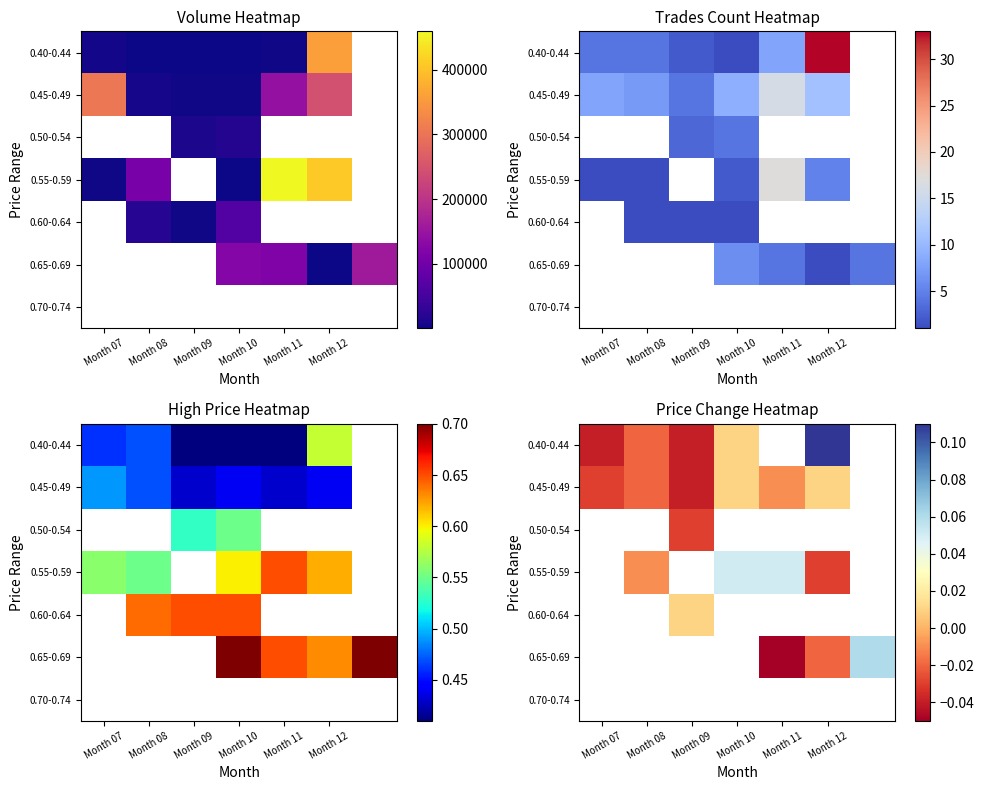

How many values in the 0.40-0.44 series are below 0?

3